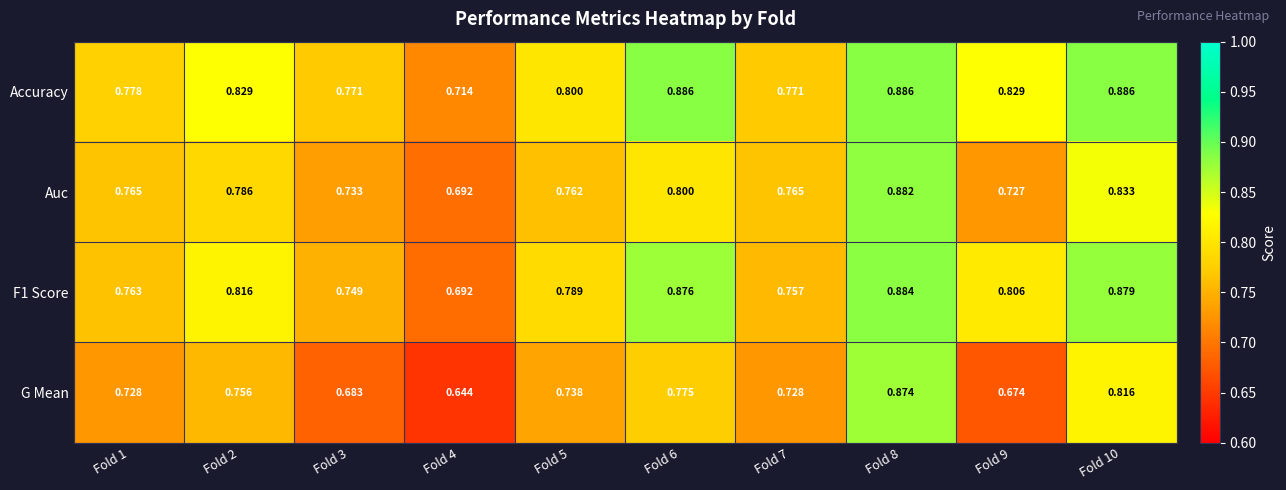

Which series has the largest total across all categories?

Accuracy